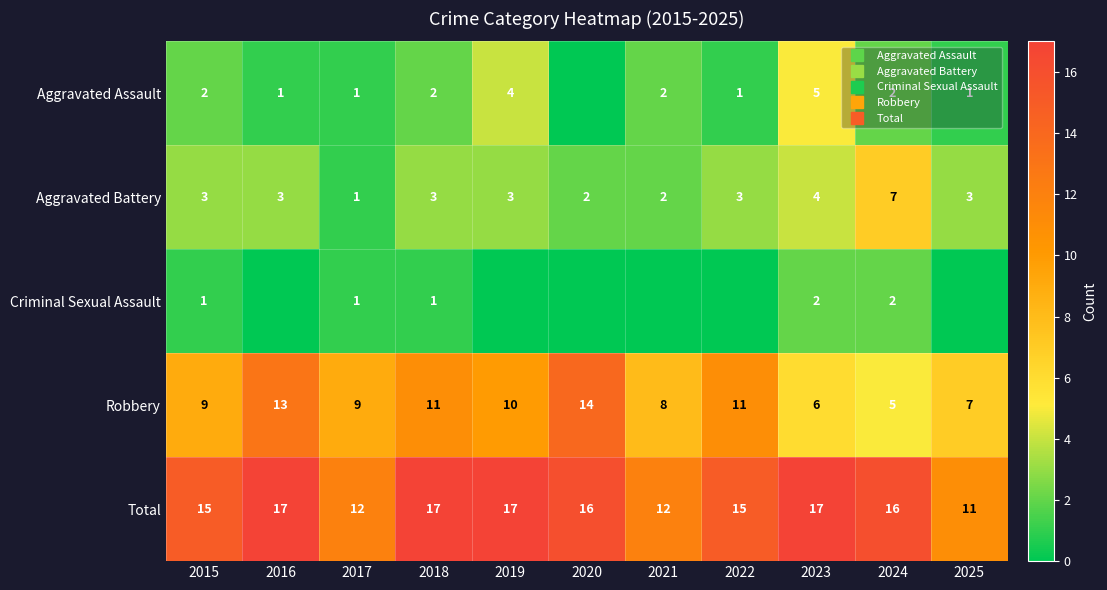

At which label is Criminal Sexual Assault closest to 1?

2015